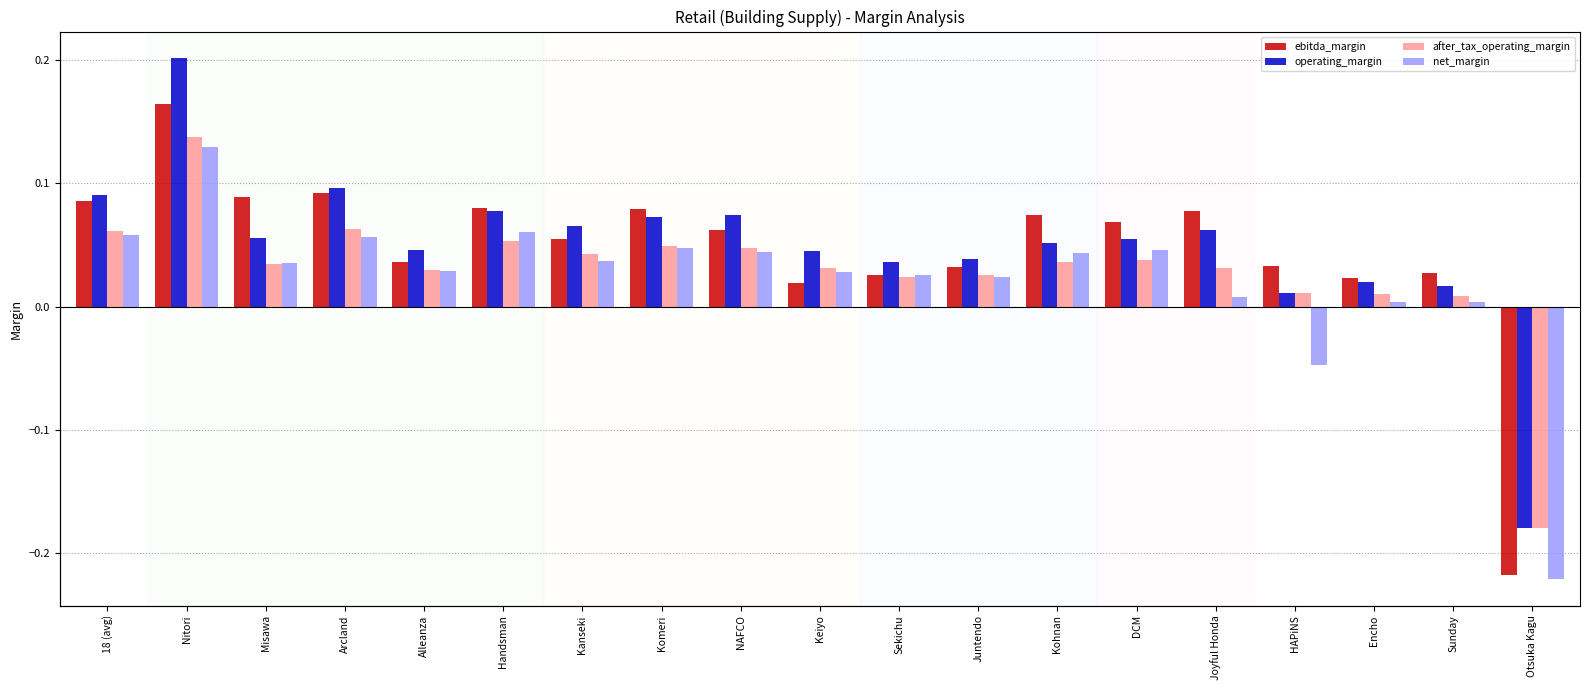

How many data points in operating_margin are less than 0?

1